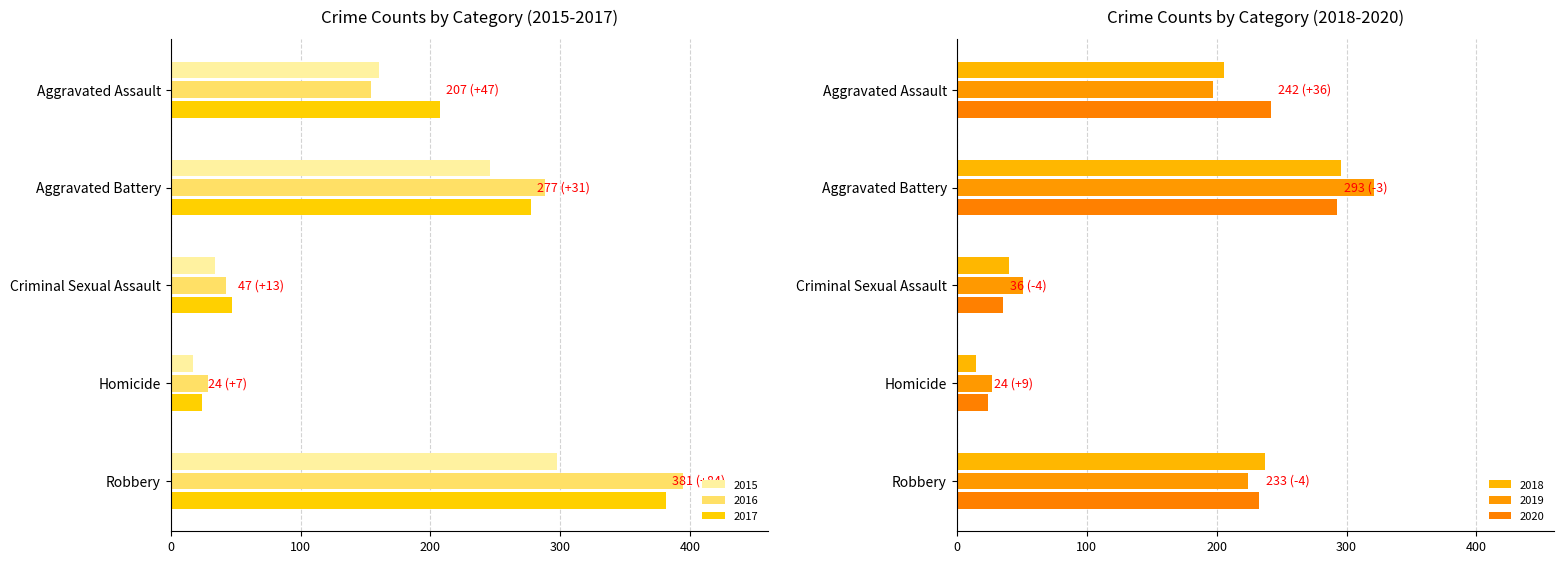

Reading left to right, what are all the values shown in this chart?

2015: 160	246	34	17	297
2016: 154	288	43	29	394
2017: 207	277	47	24	381
2018: 206	296	40	15	237
2019: 197	321	51	27	224
2020: 242	293	36	24	233